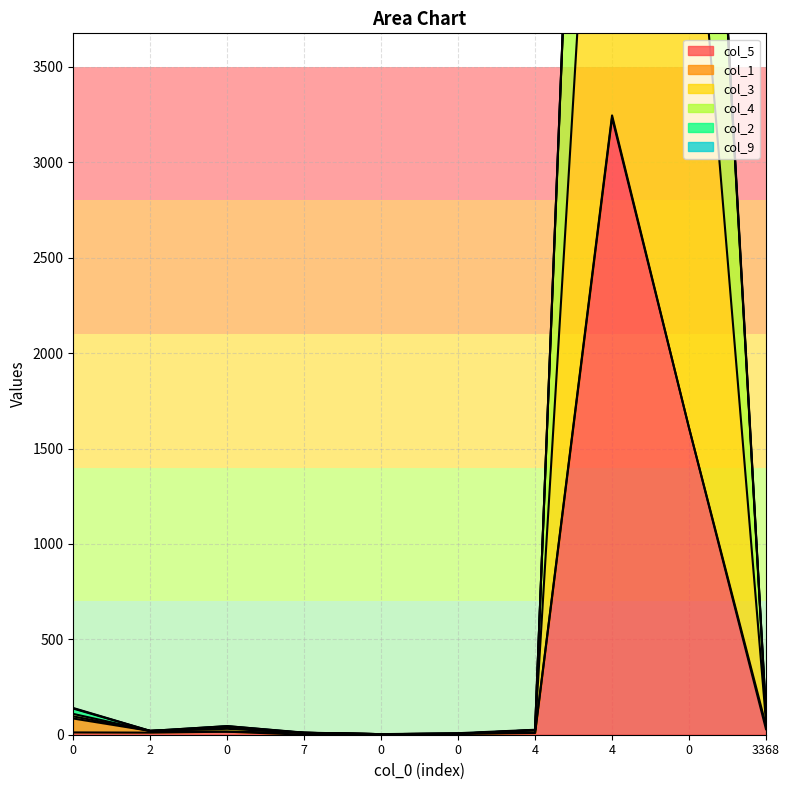

Rank the categories by col_3 value from lowest to highest.

0, 0, 7, 2, 4, 0, 3368, 0, 0, 4